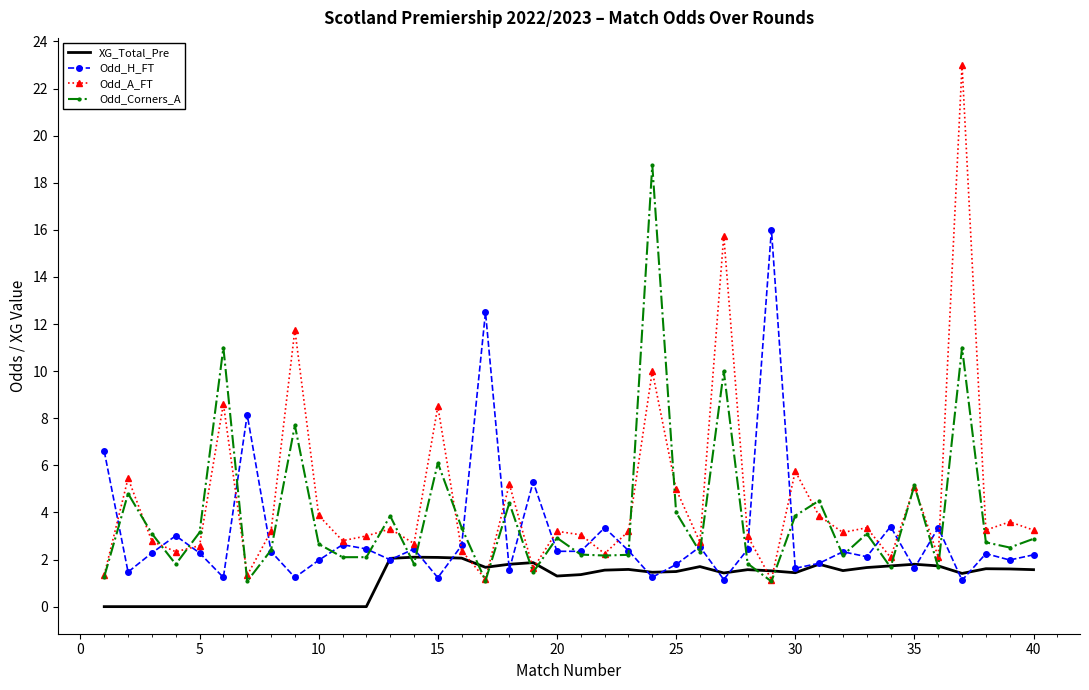

What are all the series names shown in the legend?

XG_Total_Pre, Odd_H_FT, Odd_A_FT, Odd_Corners_A